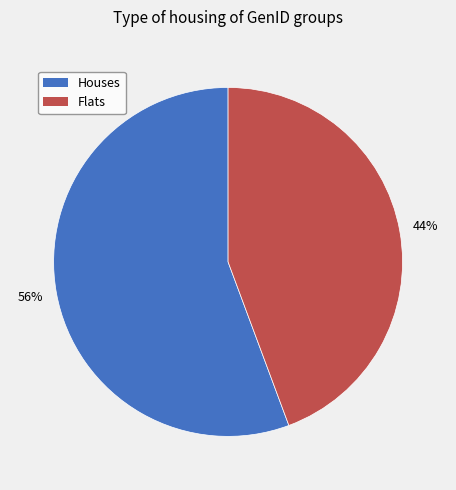

How many segments does this pie chart have?

2